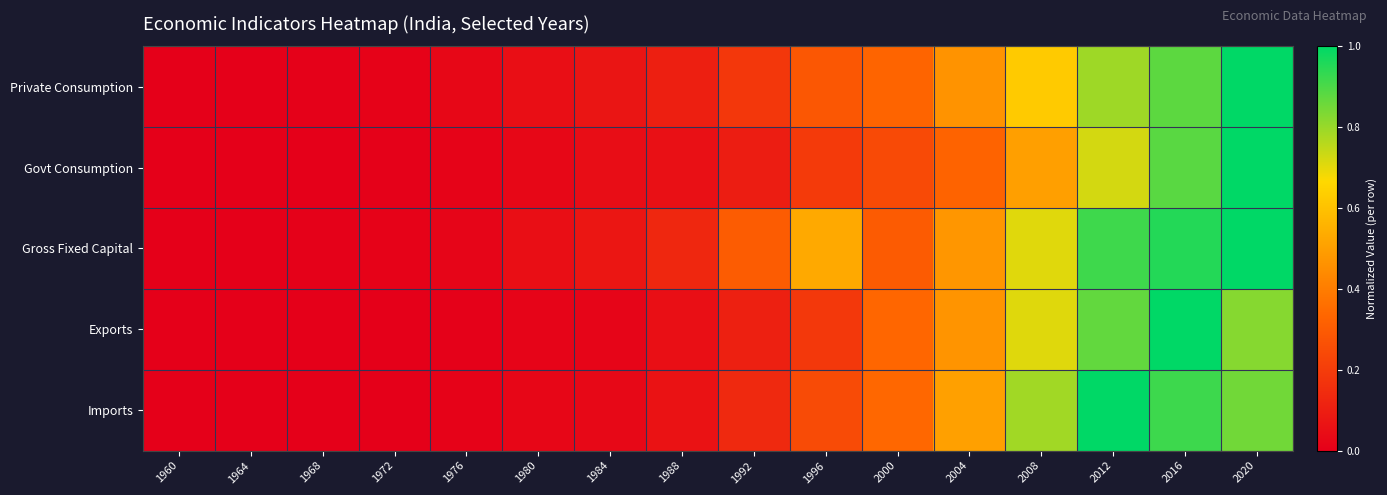

Rank the series at 1960 from highest to lowest value.

Private Consumption, Govt Consumption, Gross Fixed Capital, Exports, Imports